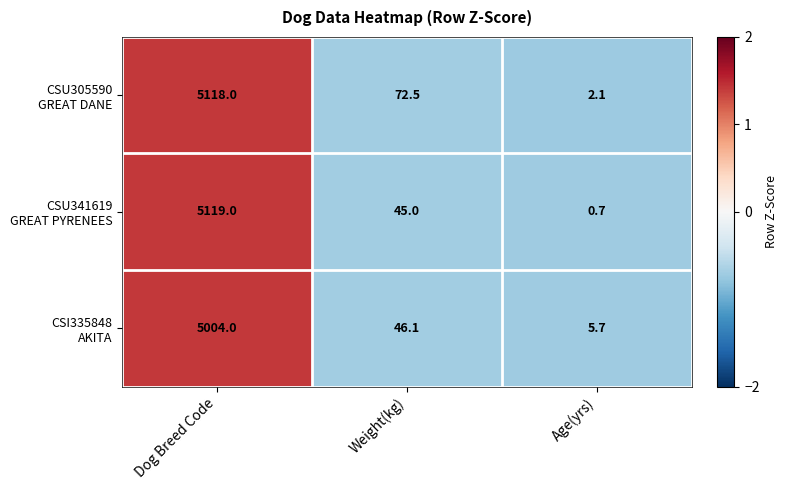

What is the total value across all series at Weight(kg)?

163.6